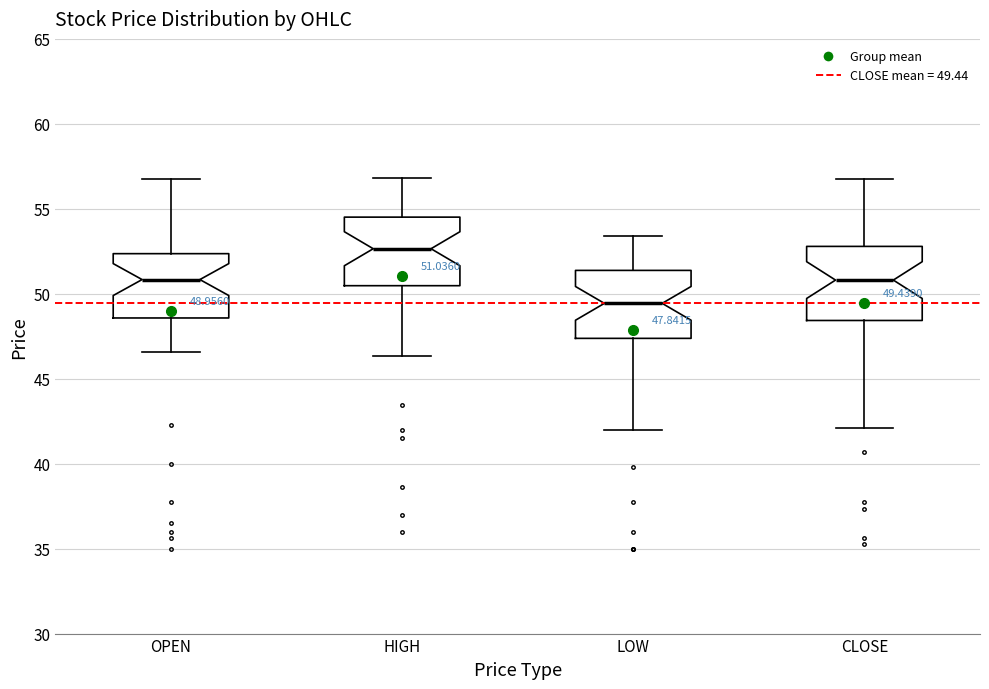

Which box's median line is the highest?

HIGH